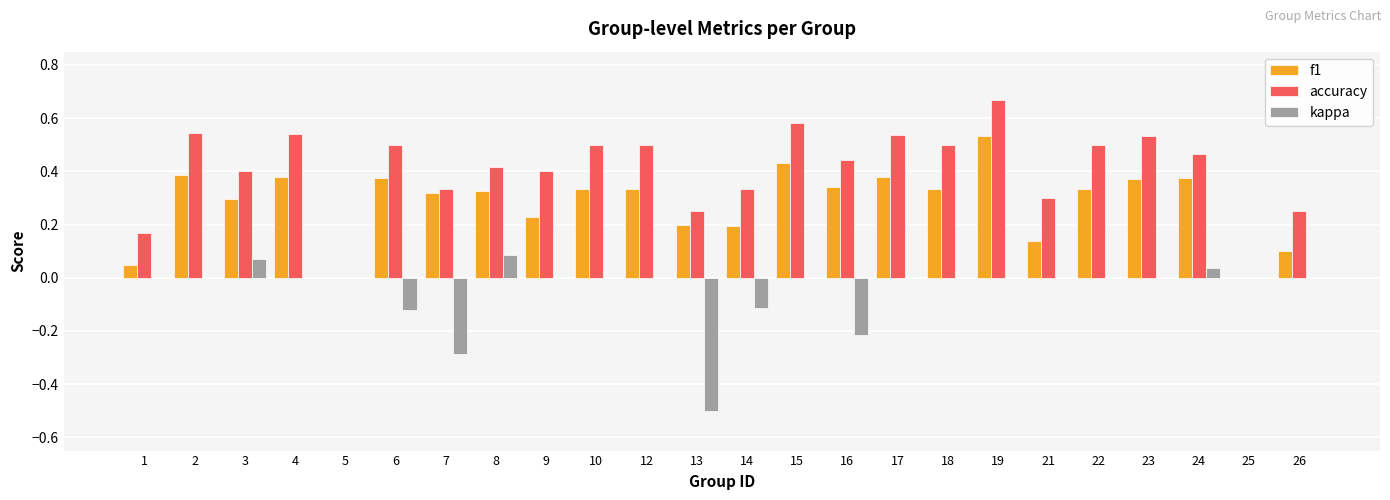

True or false: f1 has a value of 0.1 at 1.

False